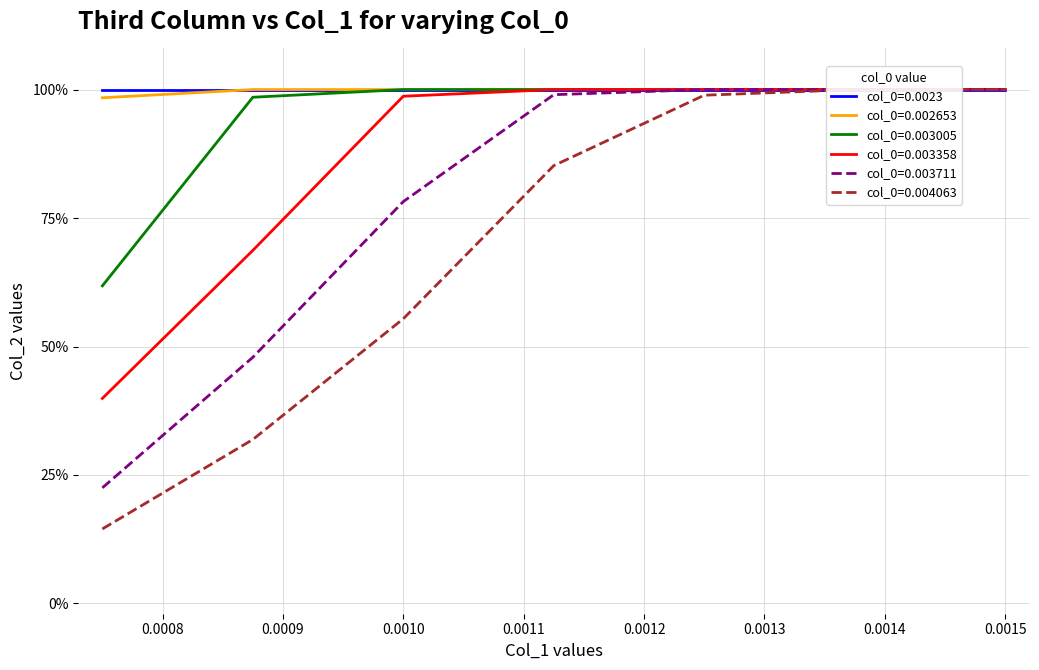

What is the value of the col_0=0.003005 point at the 4th from the left?

1.0